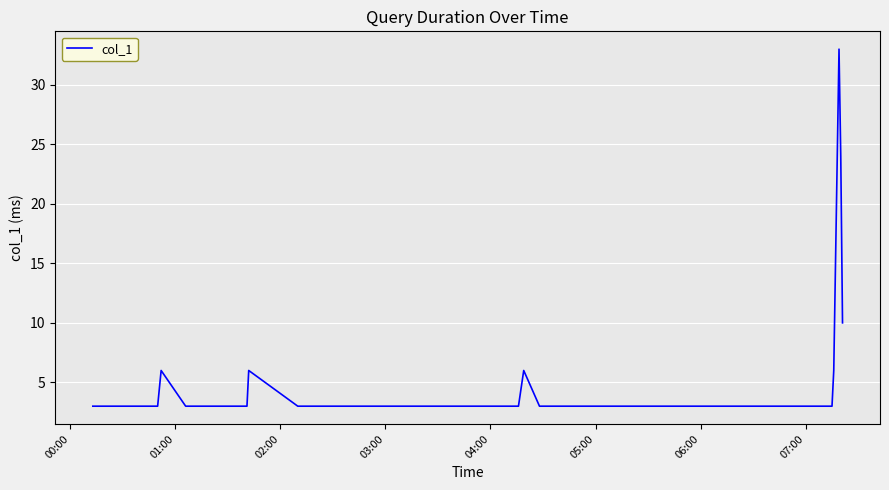

What is the greatest value displayed?

33